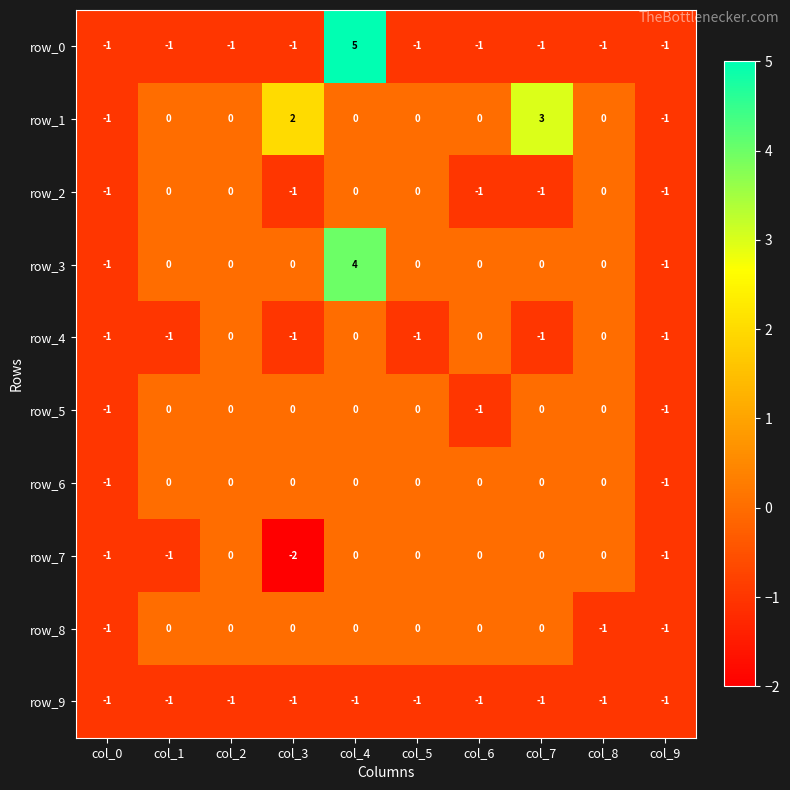

What is the approximate value of row_7 at col_3?

-2